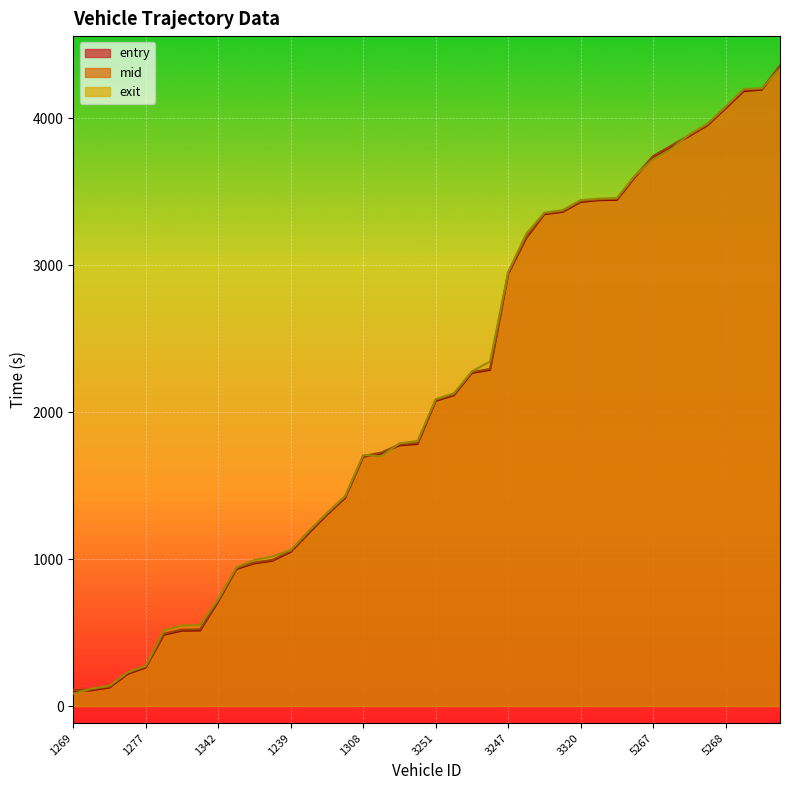

Which series has the widest spread of values?

exit